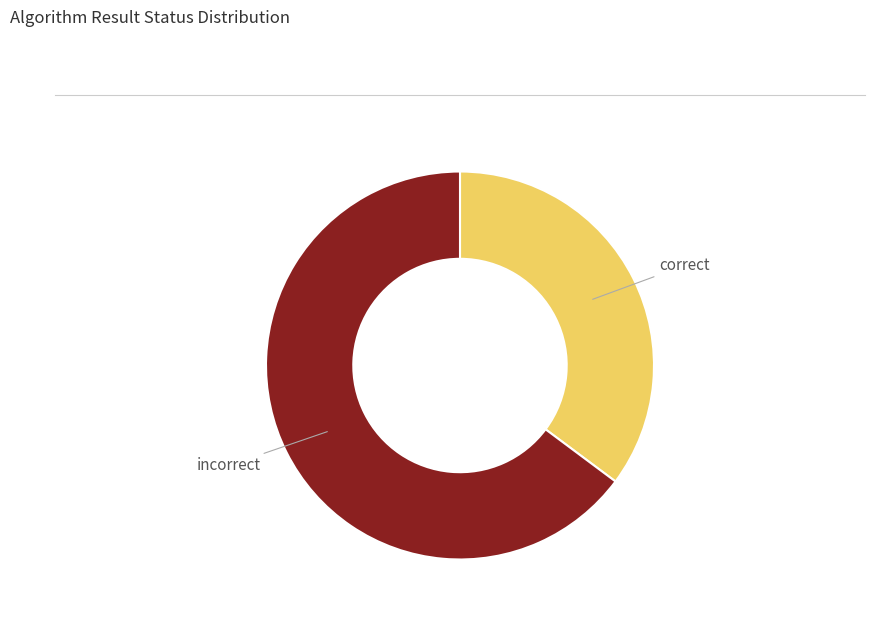

Is there a majority slice in this chart?

Yes